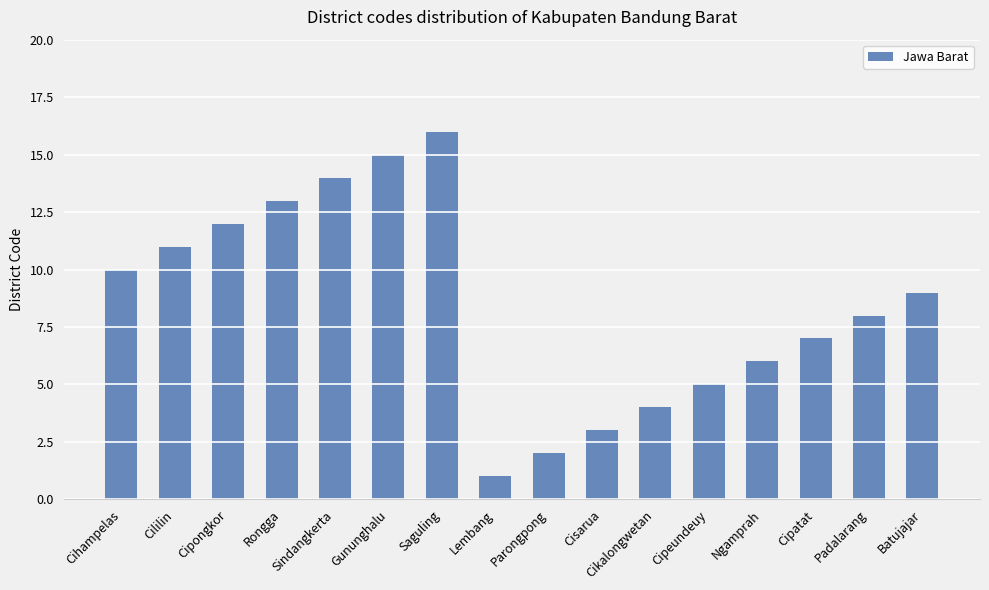

What is the difference between the second highest and minimum values?

14